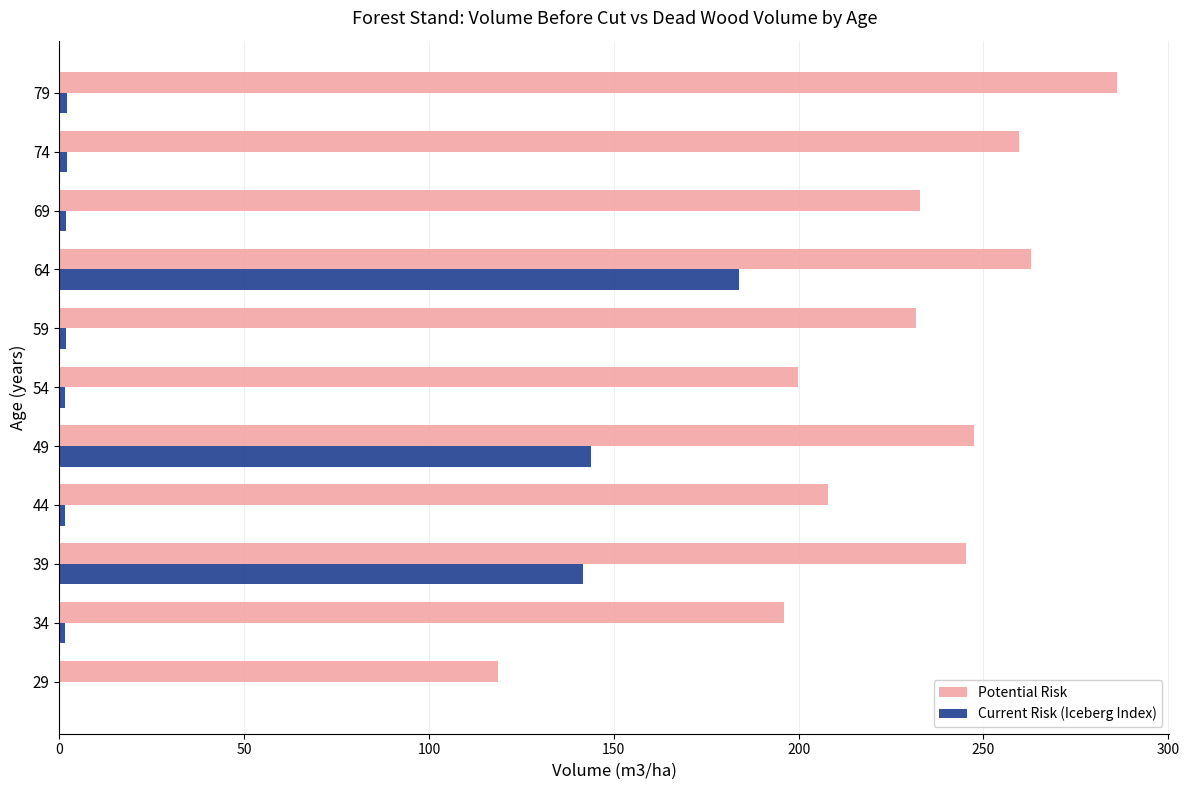

How many positive values does the Current Risk (Iceberg Index) series have?

10